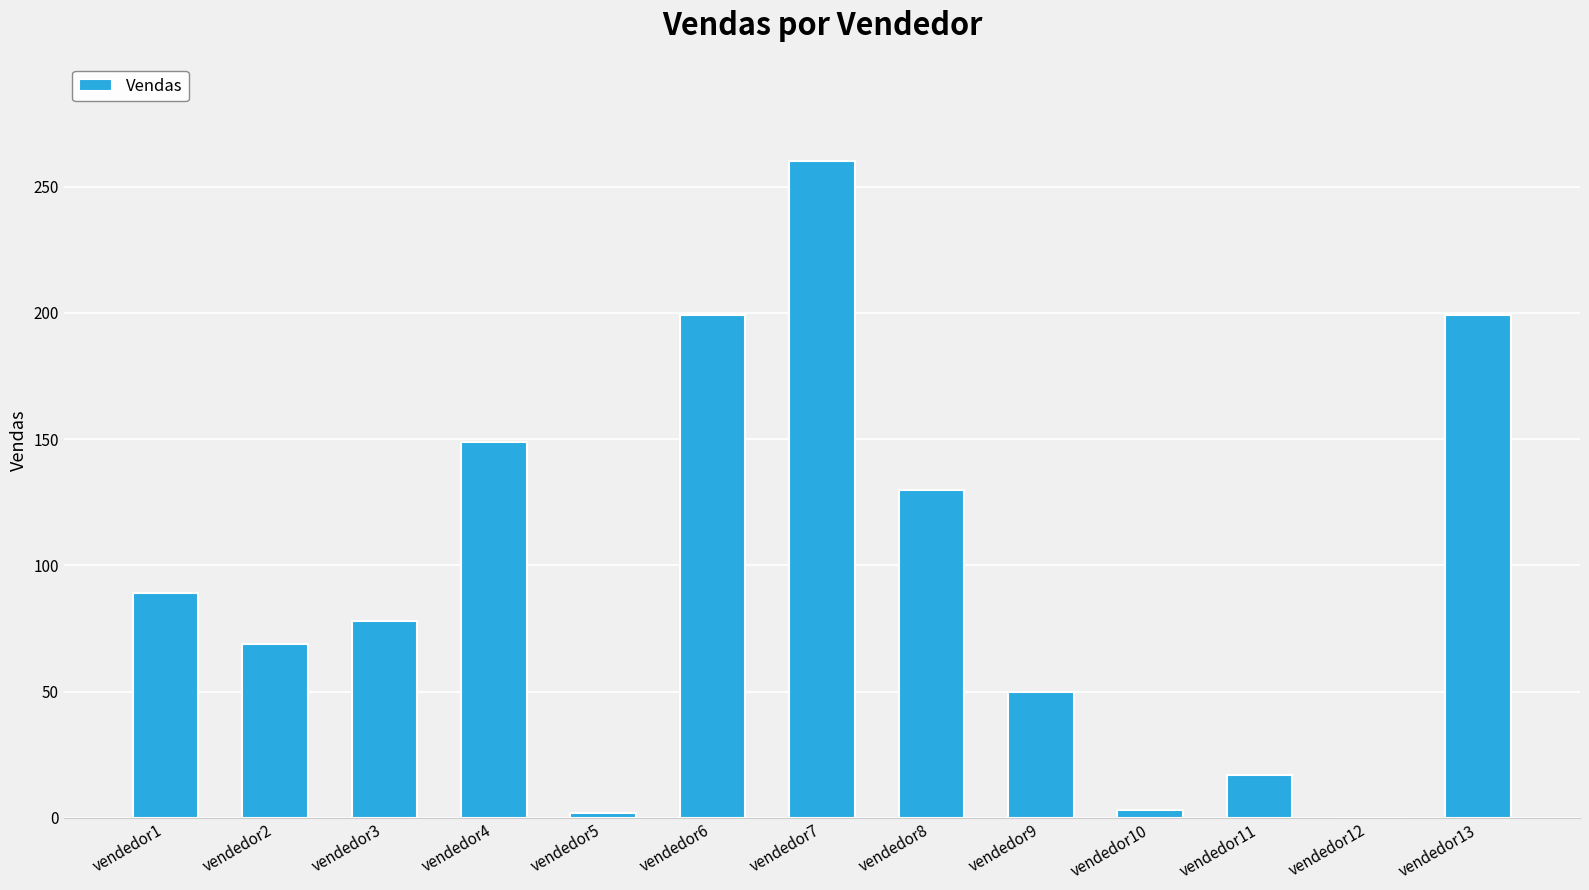

Which label corresponds to the largest value in the chart?

vendedor7